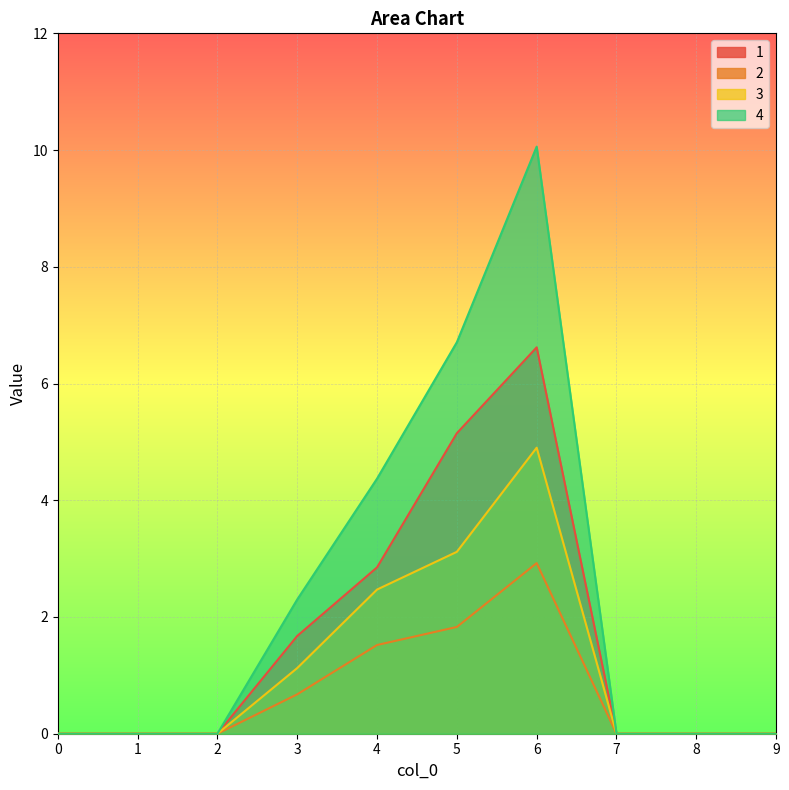

What are all the series names shown in the legend?

1, 2, 3, 4